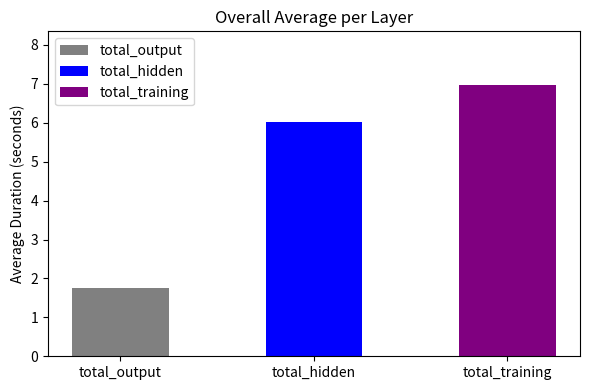

Which category has the highest value across all series?

total_training